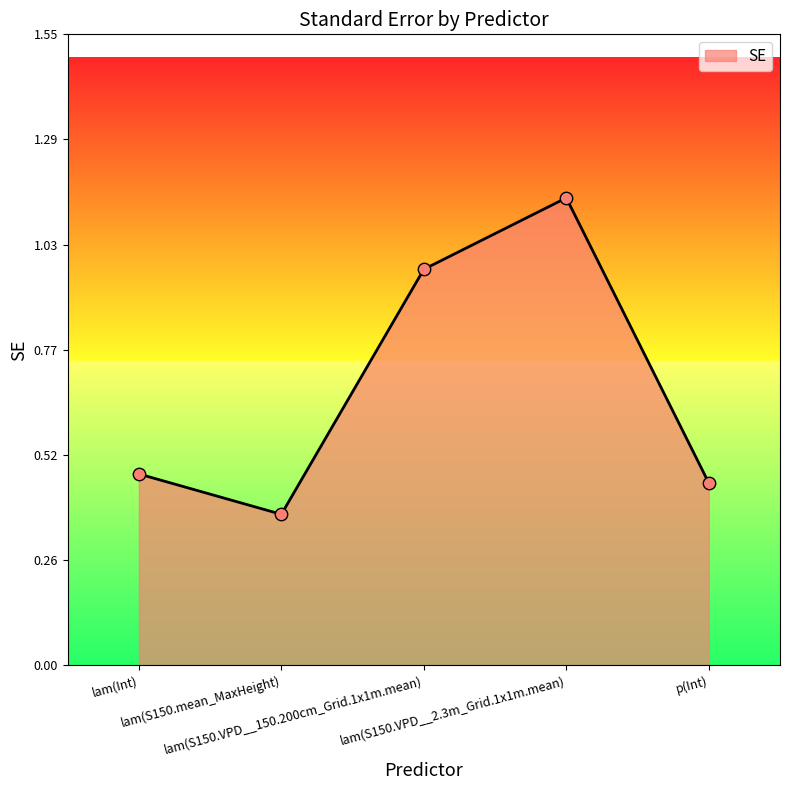

Between lam(S150.VPD__150.200cm_Grid.1x1m.mean) and lam(S150.mean_MaxHeight), which is larger?

lam(S150.VPD__150.200cm_Grid.1x1m.mean)